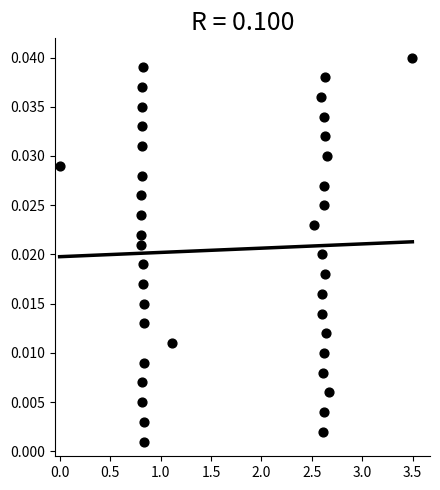

What is the range of X values (max minus min)?

3.5